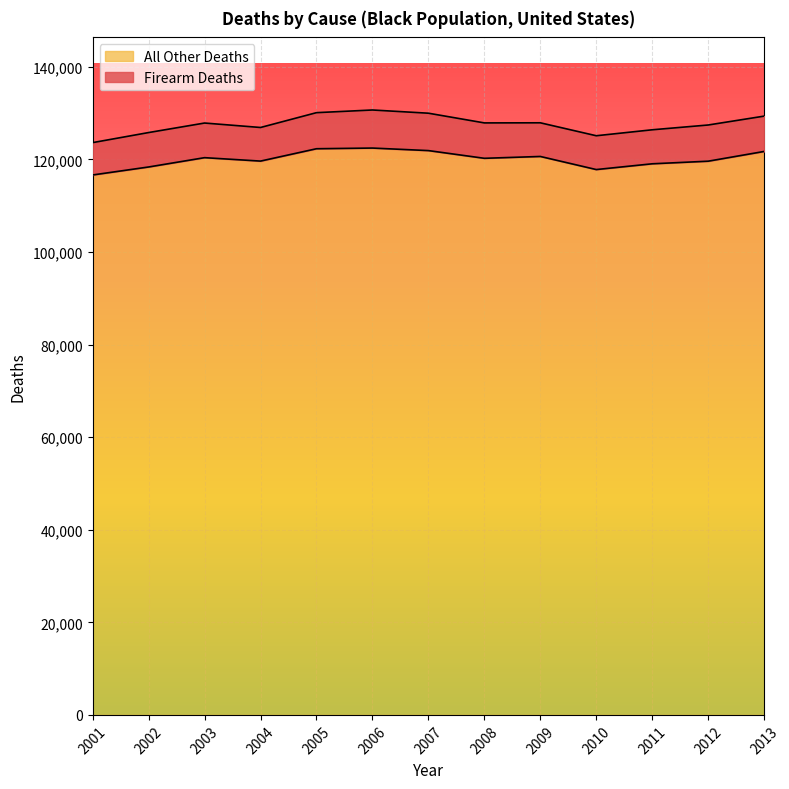

Rank the categories by value from lowest to highest.

2001, 2010, 2002, 2011, 2012, 2004, 2008, 2003, 2009, 2013, 2007, 2005, 2006